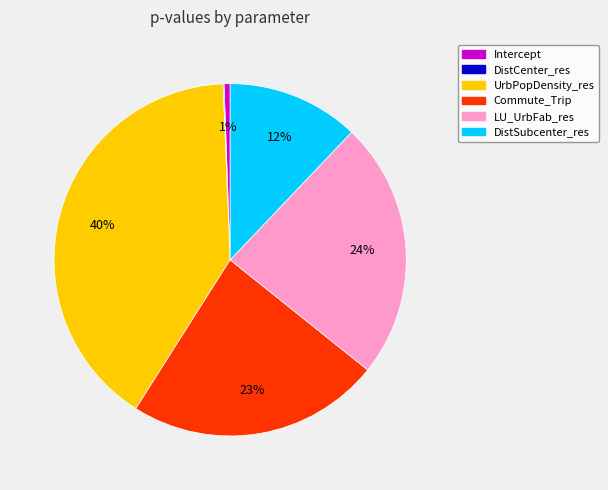

Does Commute_Trip account for over 50% of the chart?

No